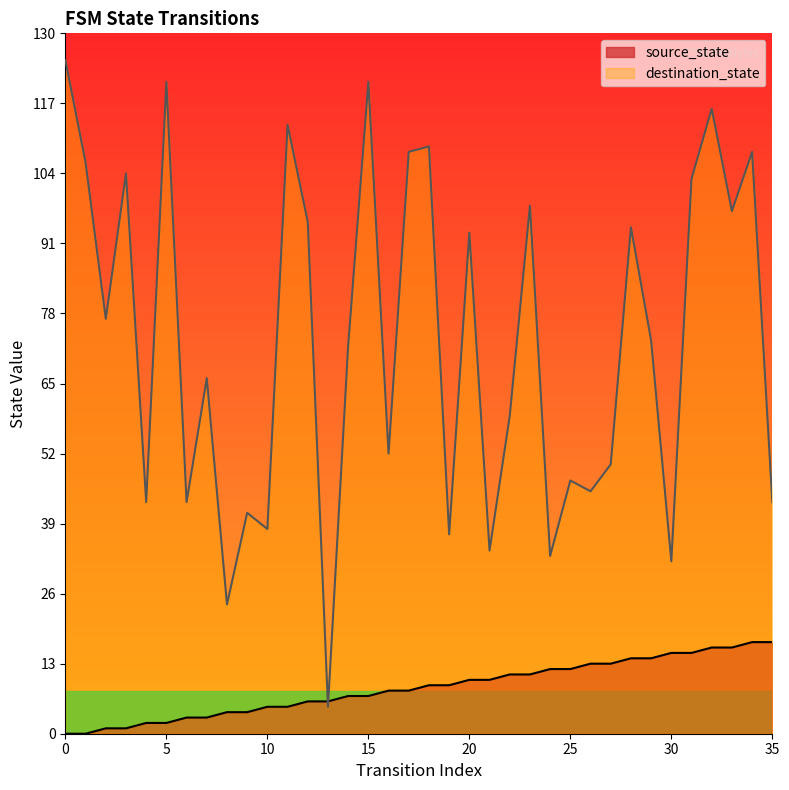

Which series has the largest range (max minus min)?

destination_state